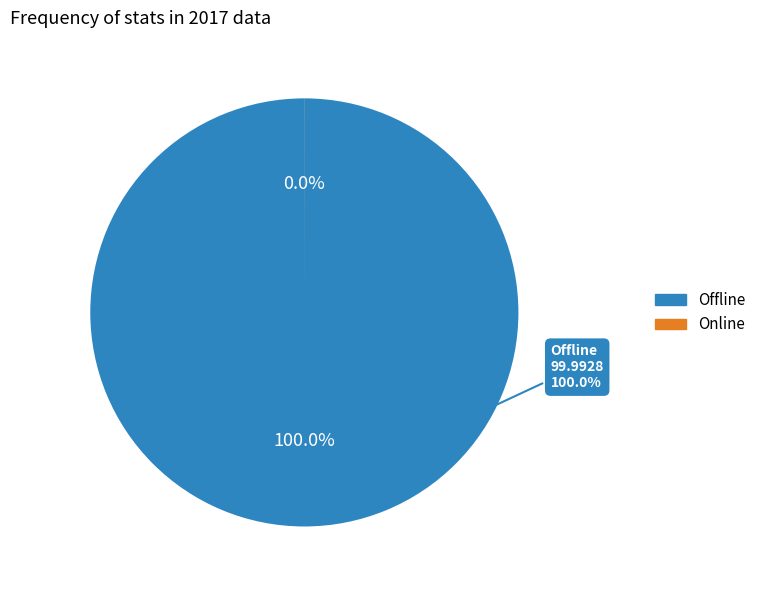

The Online slice represents 0% of the pie. True or false?

True